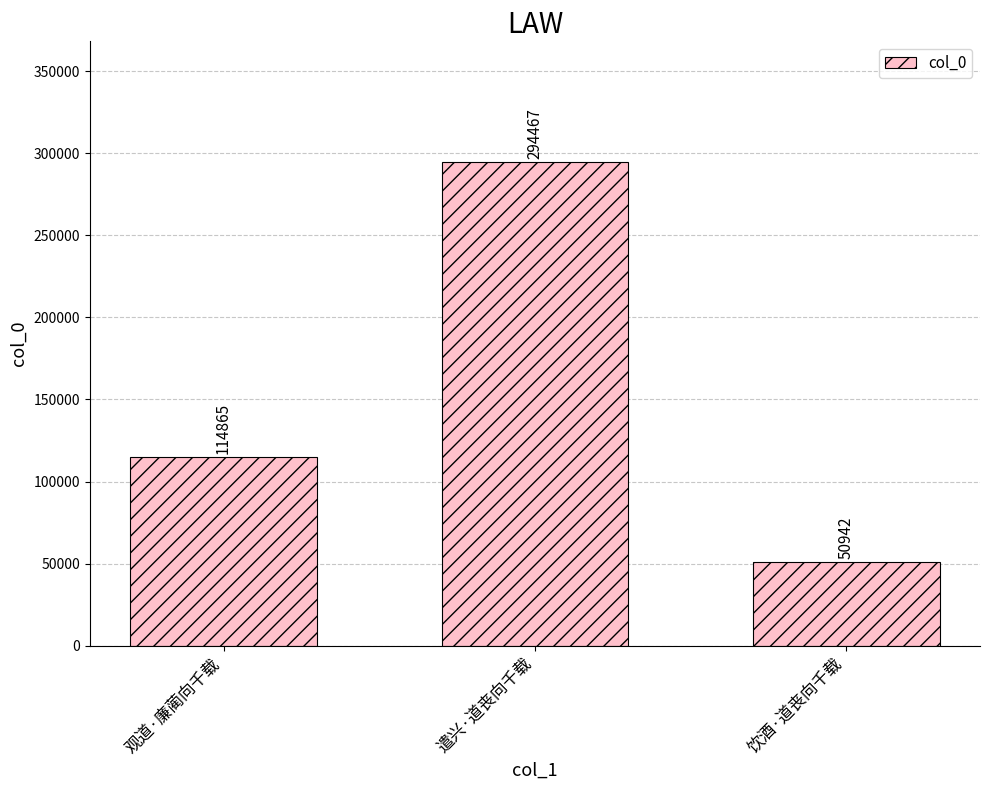

Count the values in the range 50942 to 294467.

3